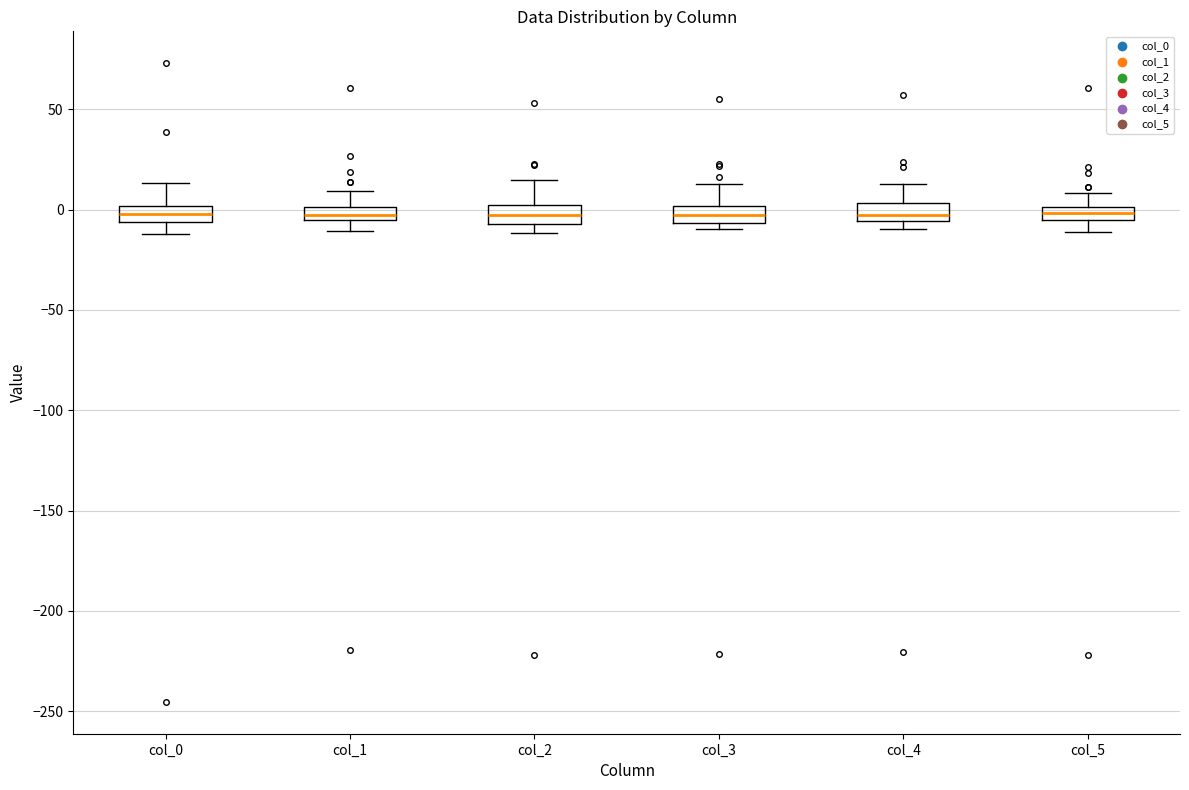

Where is the lower edge of the box for col_2 on the y-axis? The values are not printed on the chart, so give them approximately, as read against the axis.

-5